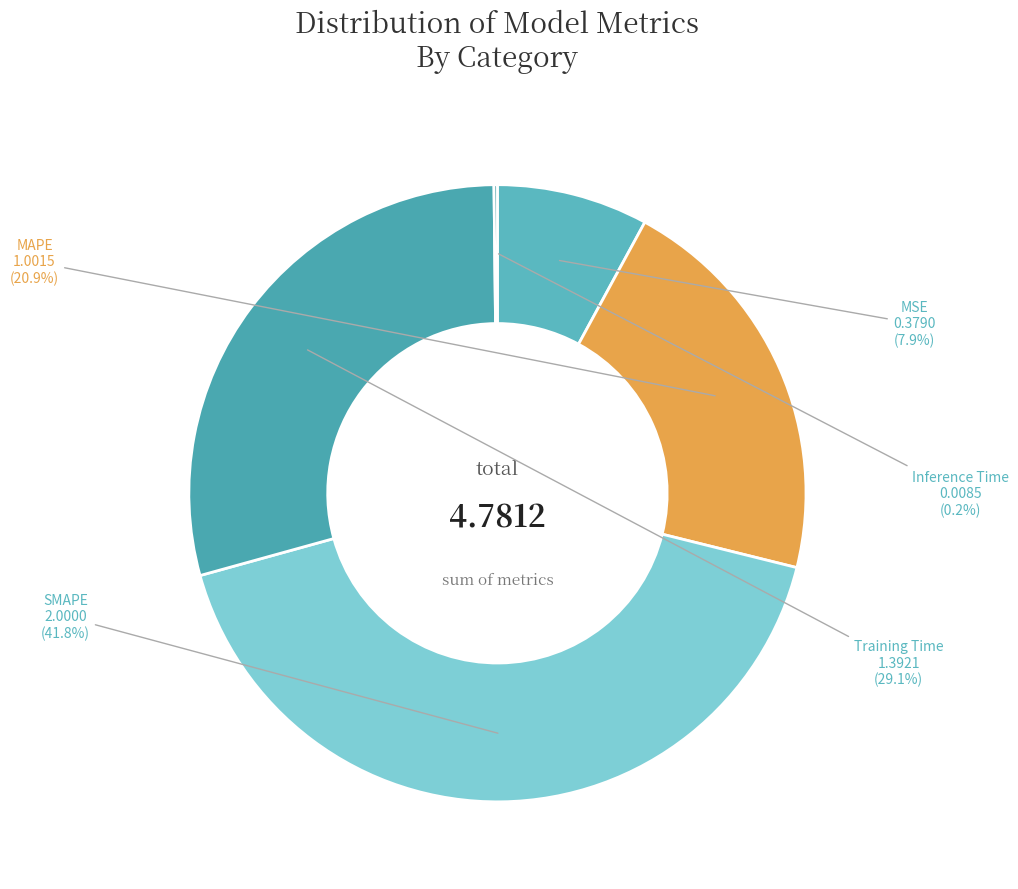

Combined, what portion of the pie is Training Time and MAPE?

50.1%